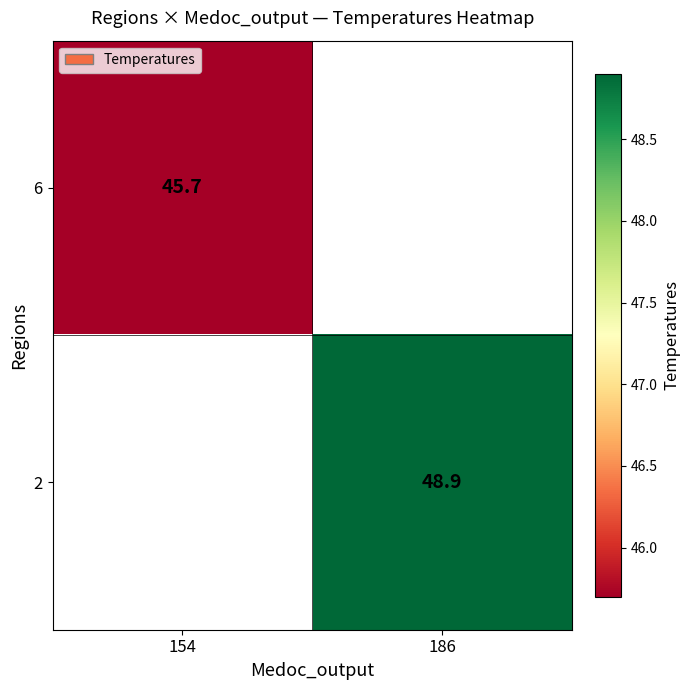

At which category does the chart reach its peak across all series?

186